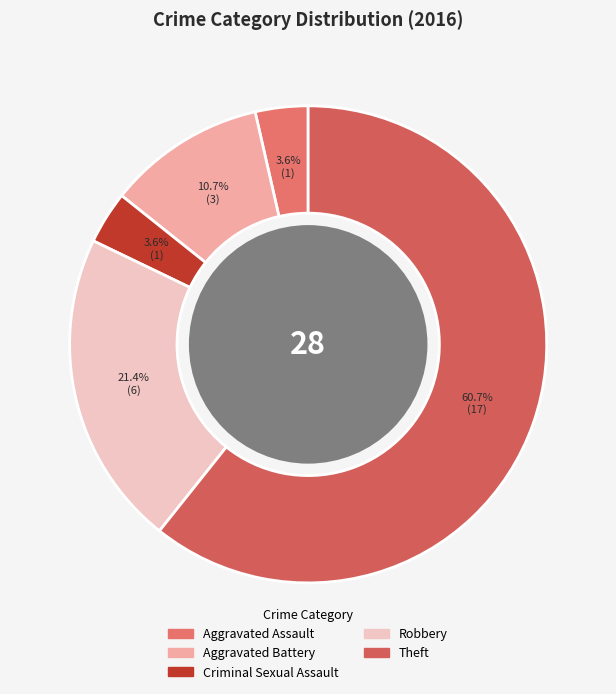

To the nearest percent, what portion does Aggravated Battery represent?

11%